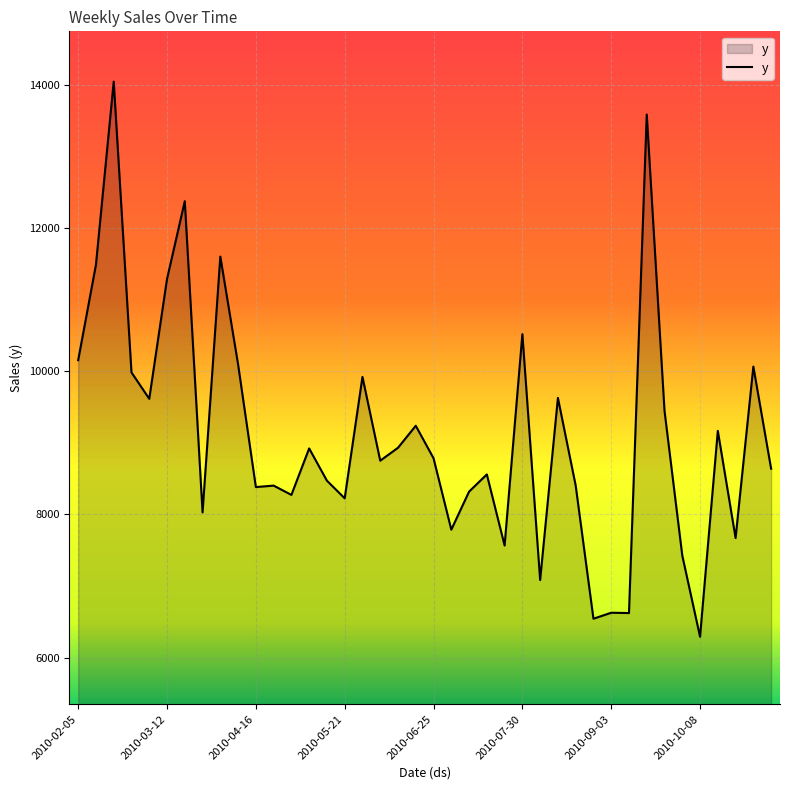

What is the average value?

9123.3